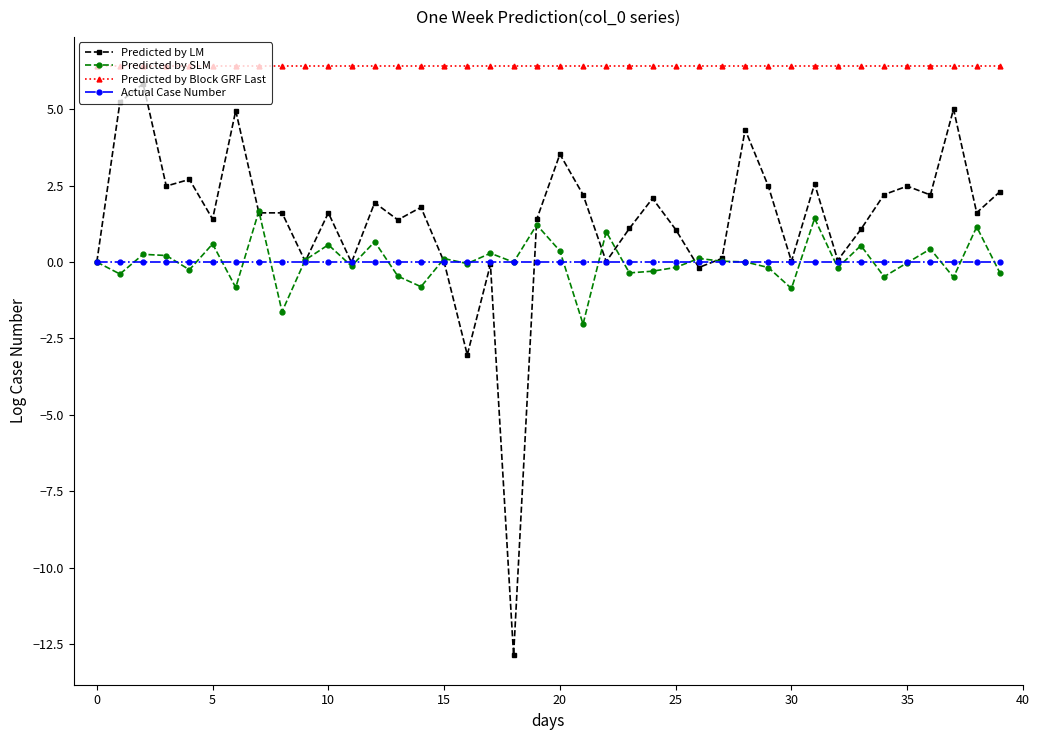

Which series has the largest total across all categories?

Predicted by Block GRF Last